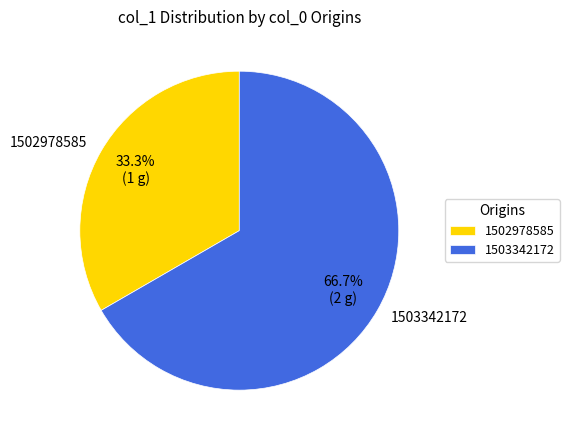

What is the ratio of the value at 1502978585 to the value at 1503342172?

0.5